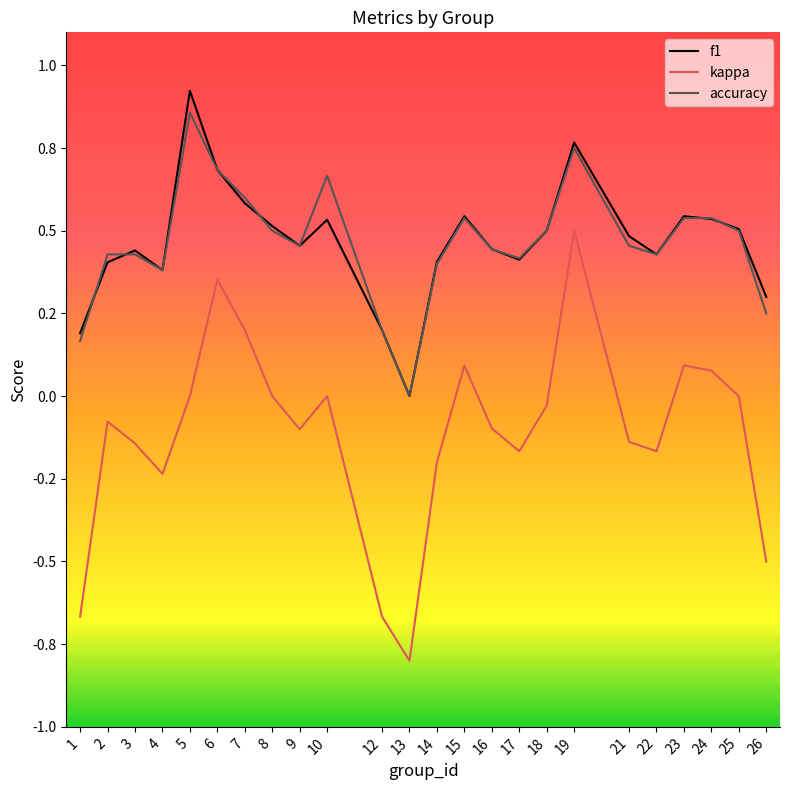

Does the chart display data point markers on the line(s)?

No